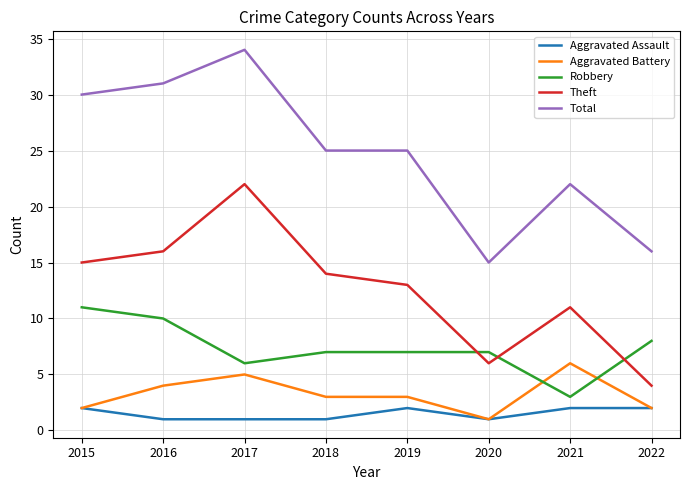

True or false: Aggravated Assault and Theft cross at least once.

False